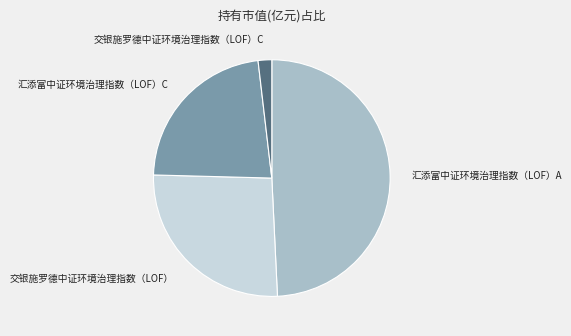

Is it true that 汇添富中证环境治理指数（LOF）C is 35% of the pie?

False